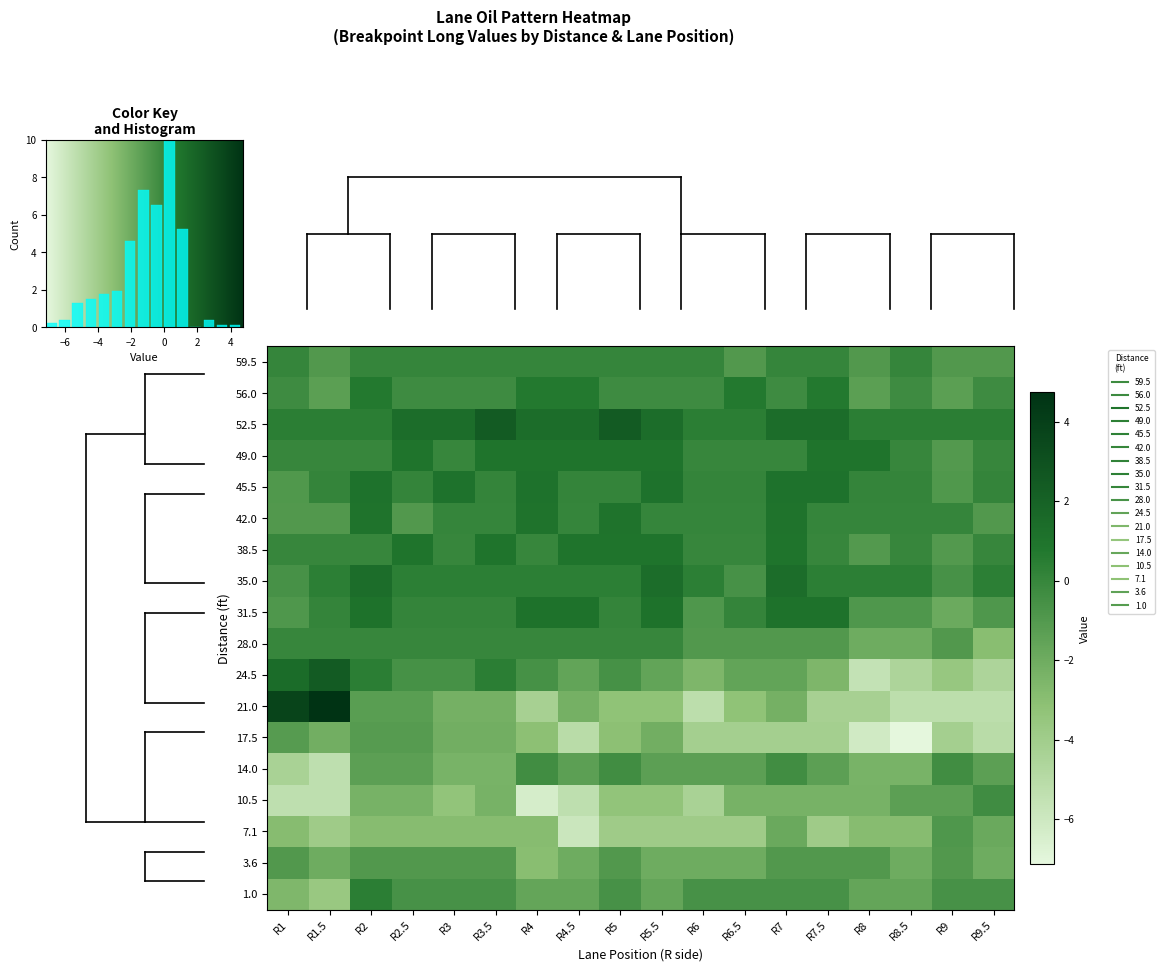

At how many categories does at least one series exceed 2?

4